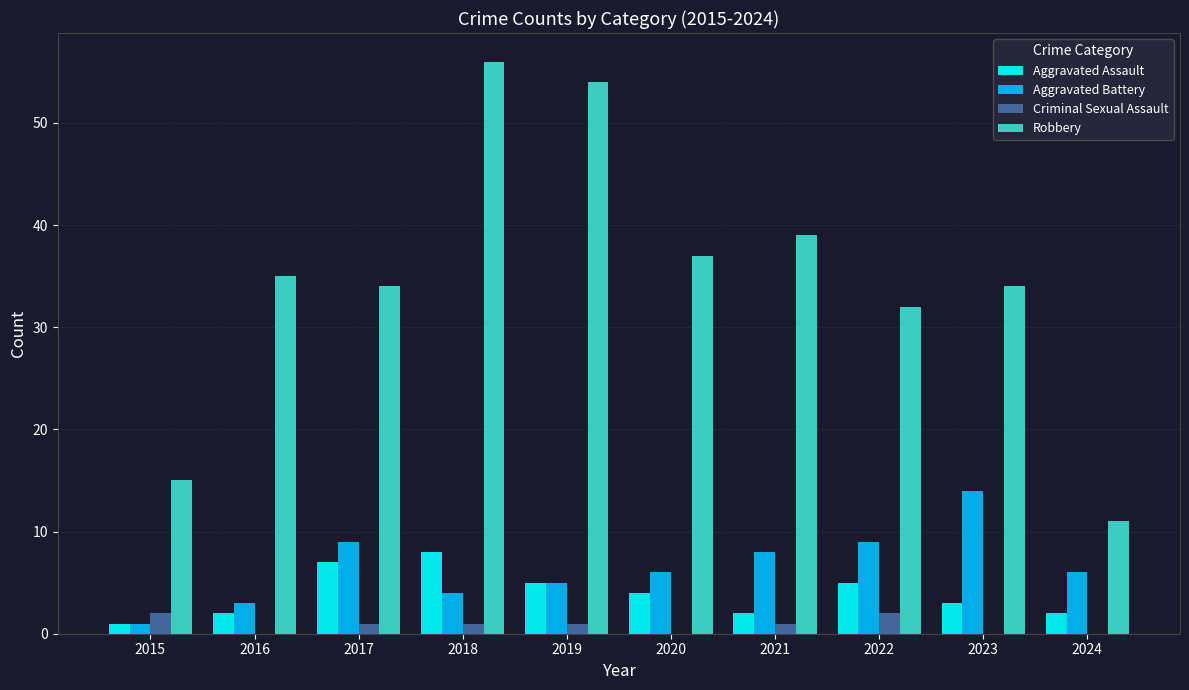

True or false: Aggravated Assault has a value of 7 at 2022.

False